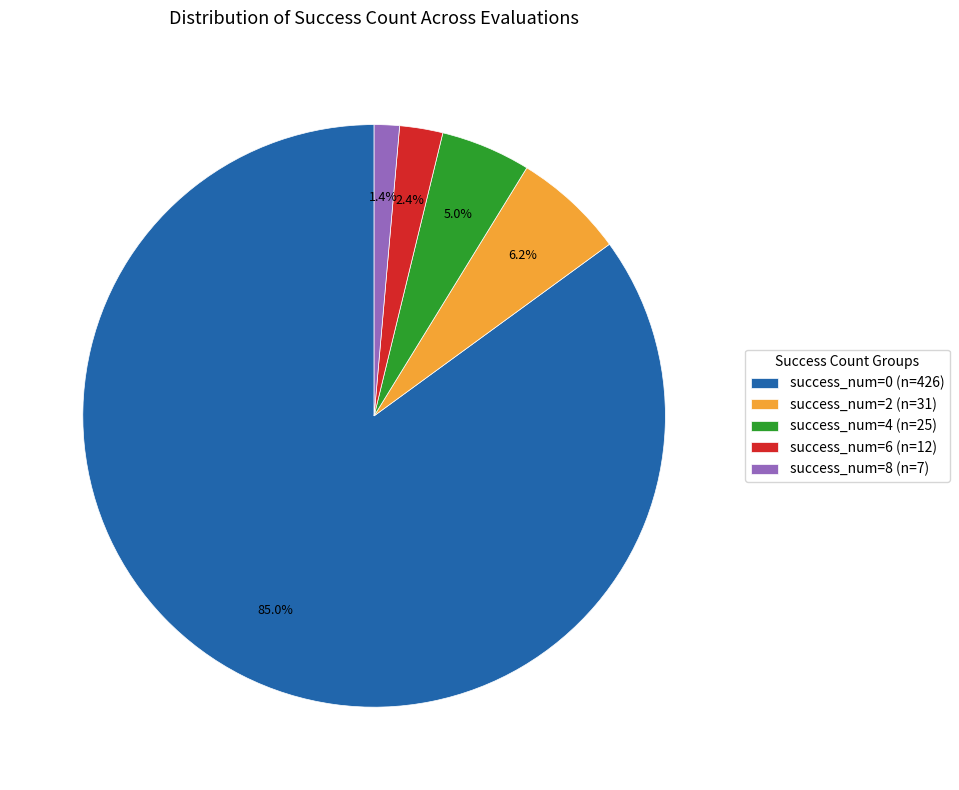

Rank the categories by value from highest to lowest.

success_num=0 (n=426), success_num=2 (n=31), success_num=4 (n=25), success_num=6 (n=12), success_num=8 (n=7)